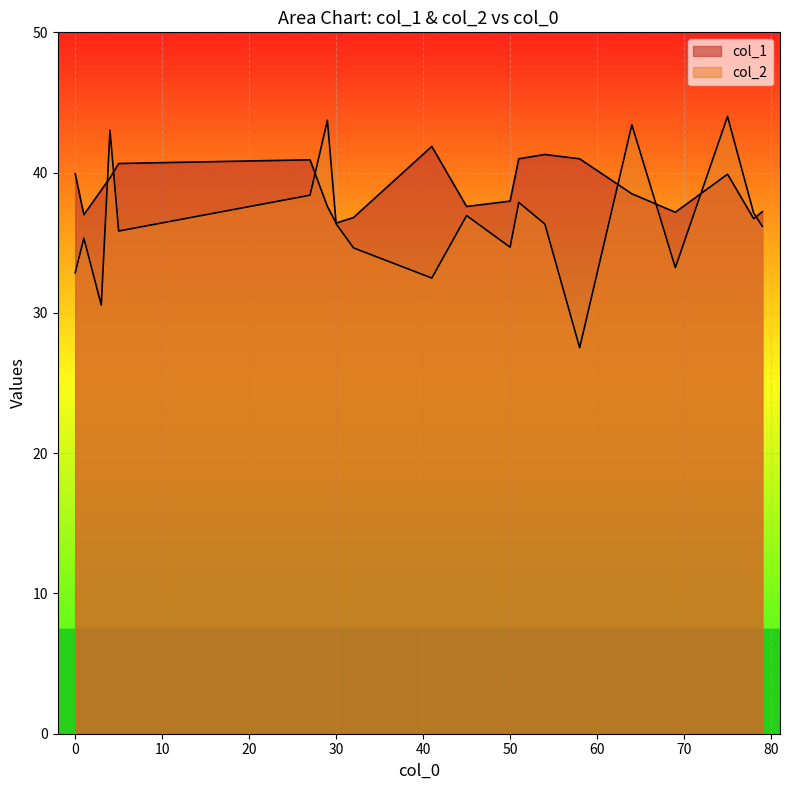

At which label is col_2 closest to 35?

50